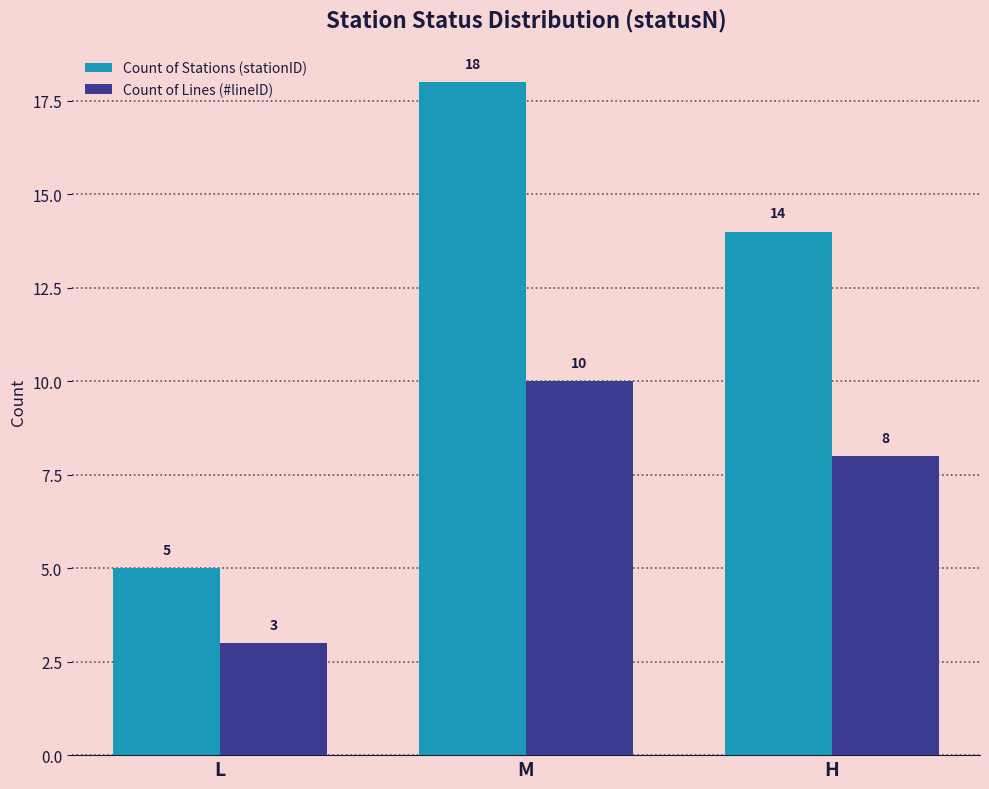

Which category has the highest value in the Count of Lines (#lineID) series?

M